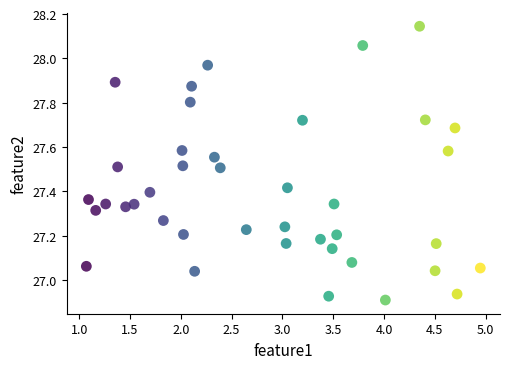

What is the range of Y values (max minus min)?

1.2